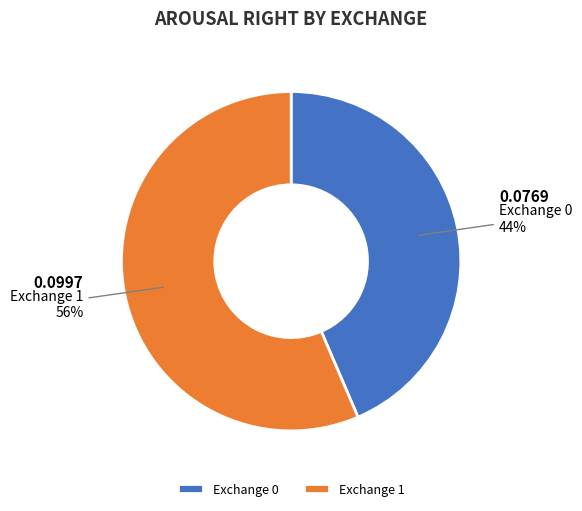

Which has a higher value, Exchange 1 or Exchange 0?

Exchange 1